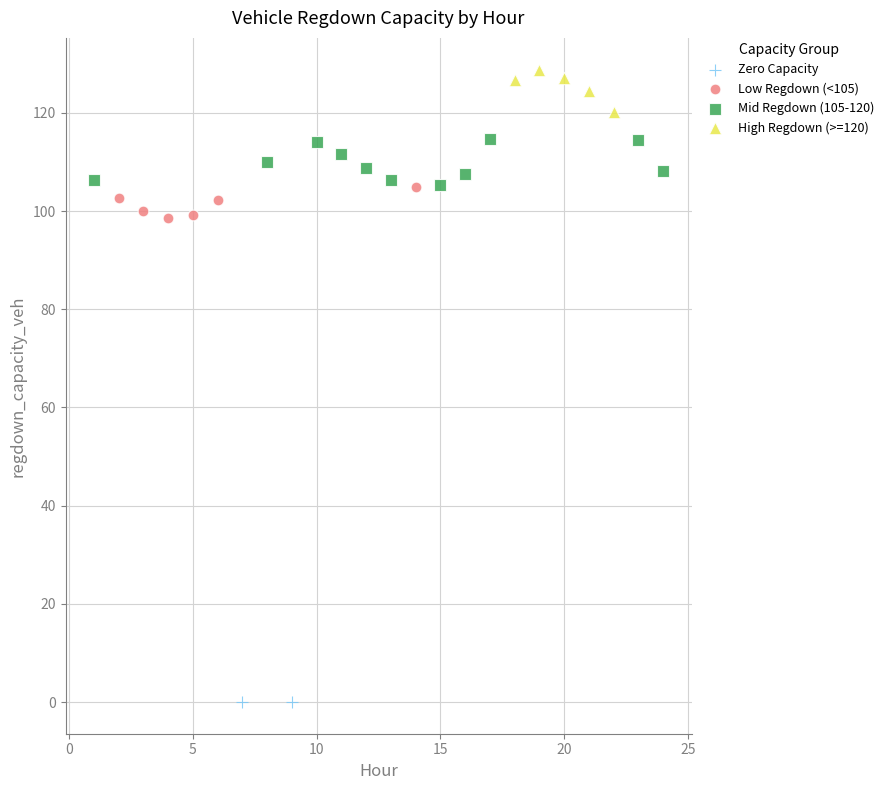

Which series reaches the maximum Y coordinate?

High Regdown (>=120)